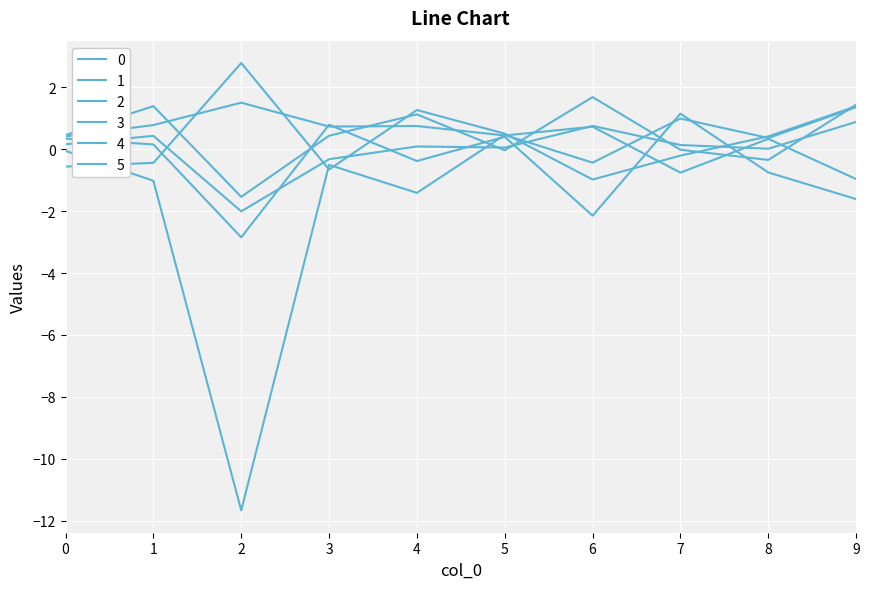

Reading right to left, what are all the values shown in this chart?

0: 1.4	-0.3	-0.0	1.7	-0.0	1.1	0.4	-1.5	1.4	0.5
1: -1.6	-0.7	1.2	-2.1	0.4	-0.4	0.8	-2.8	0.2	0.3
2: 1.4	0.4	1.0	-0.4	0.5	-1.4	-0.5	-11.7	-1.0	-0.1
3: 1.4	0.4	-0.2	-1.0	0.5	1.3	-0.7	2.8	-0.4	-0.6
4: -1.0	0.3	-0.8	0.7	0.4	0.8	0.7	1.5	0.8	0.4
5: 0.9	0.0	0.1	0.8	0.1	0.1	-0.3	-2.0	0.4	0.2